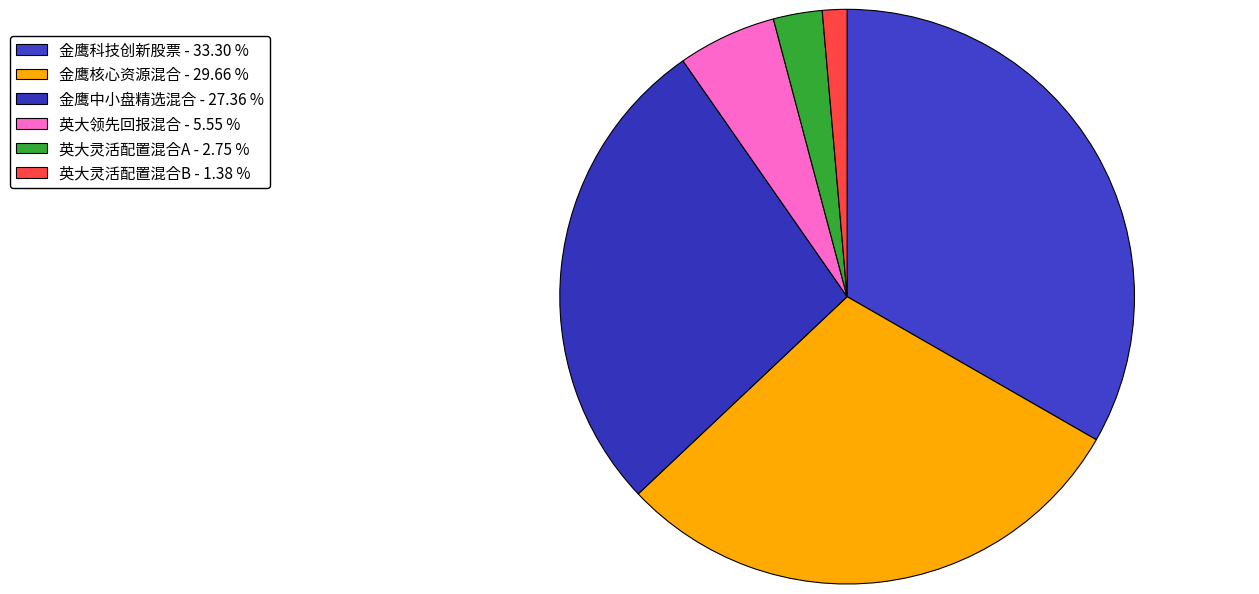

What is the largest slice in the pie chart?

金鹰科技创新股票